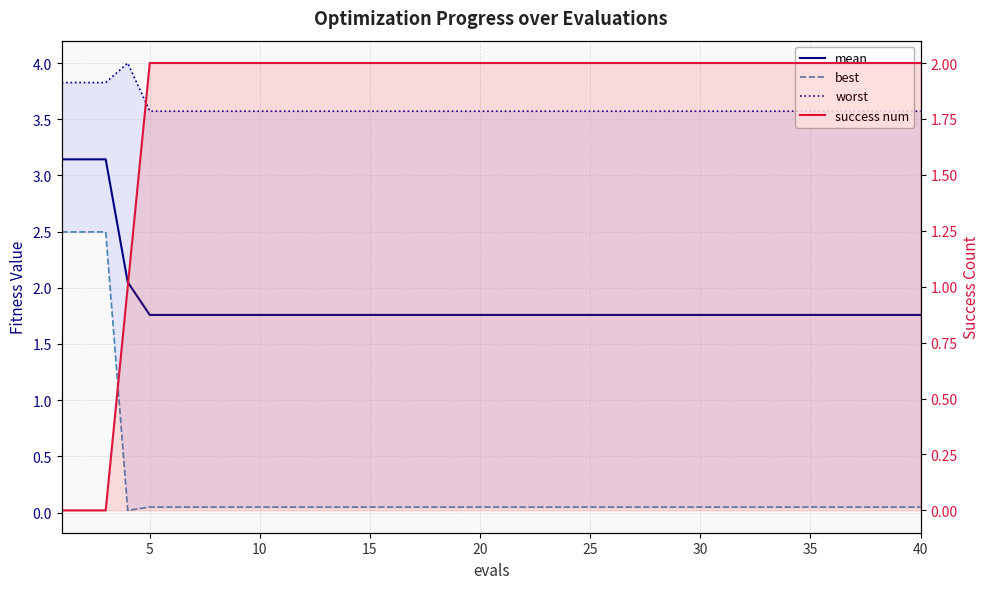

Which series has the largest total across all categories?

worst